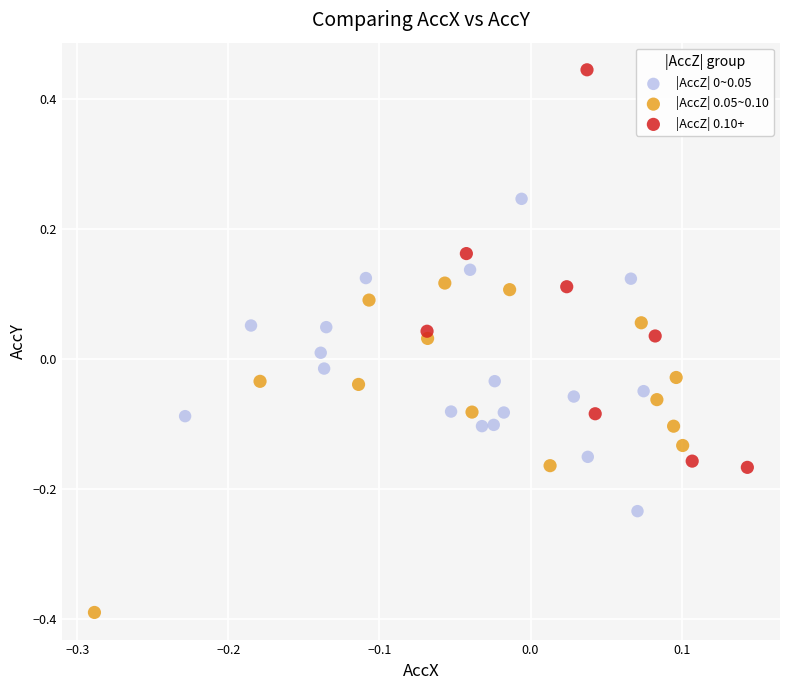

Which series reaches the maximum Y coordinate?

|AccZ| 0.10+